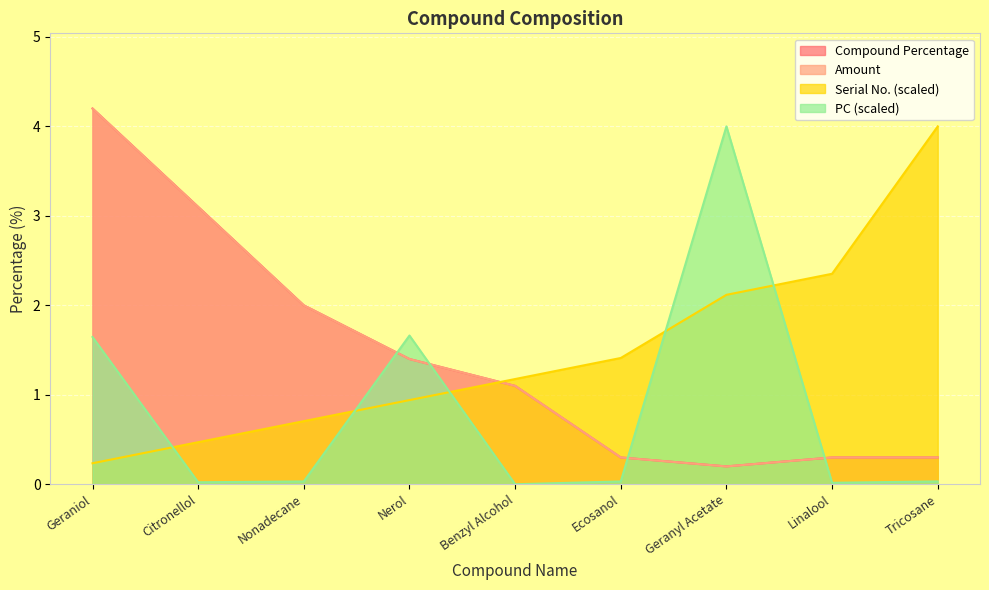

What is the sum of all Compound Percentage values?

12.9